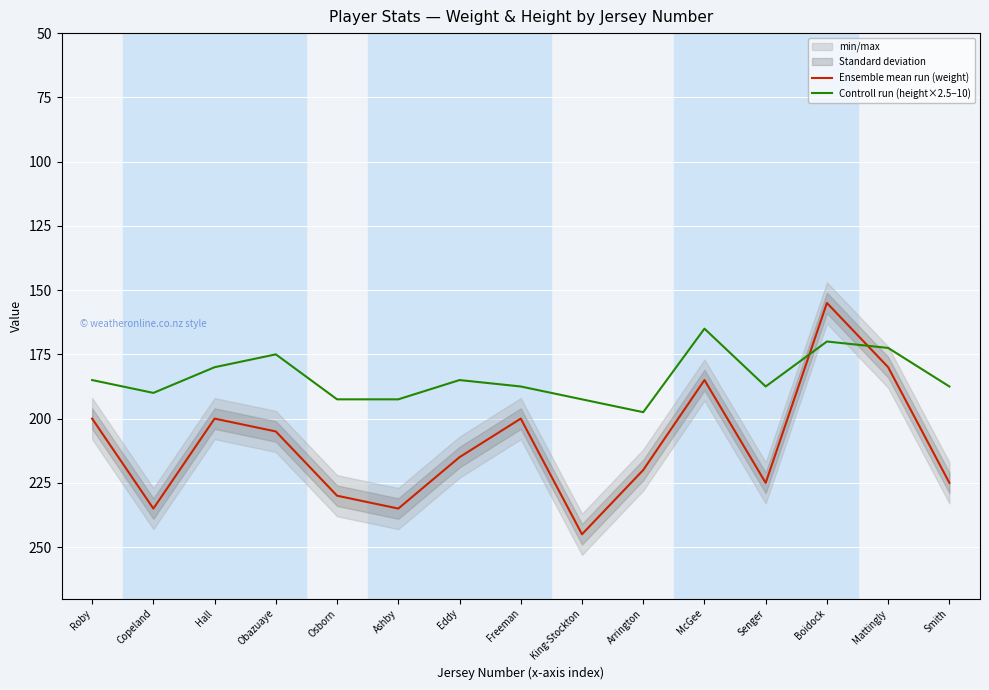

Which series has the widest spread of values?

Ensemble mean run (weight)